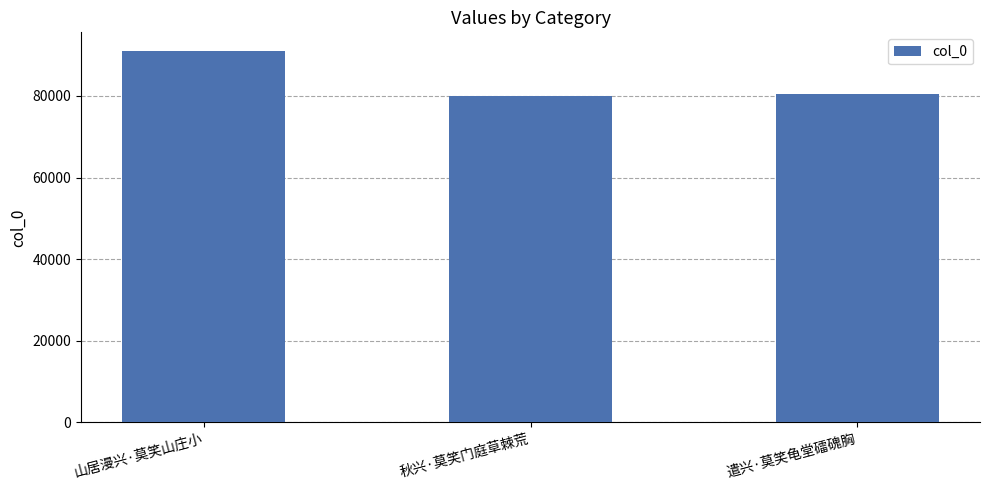

The chart shows a value of 104974 at 秋兴·莫笑门庭草棘荒. True or false?

False